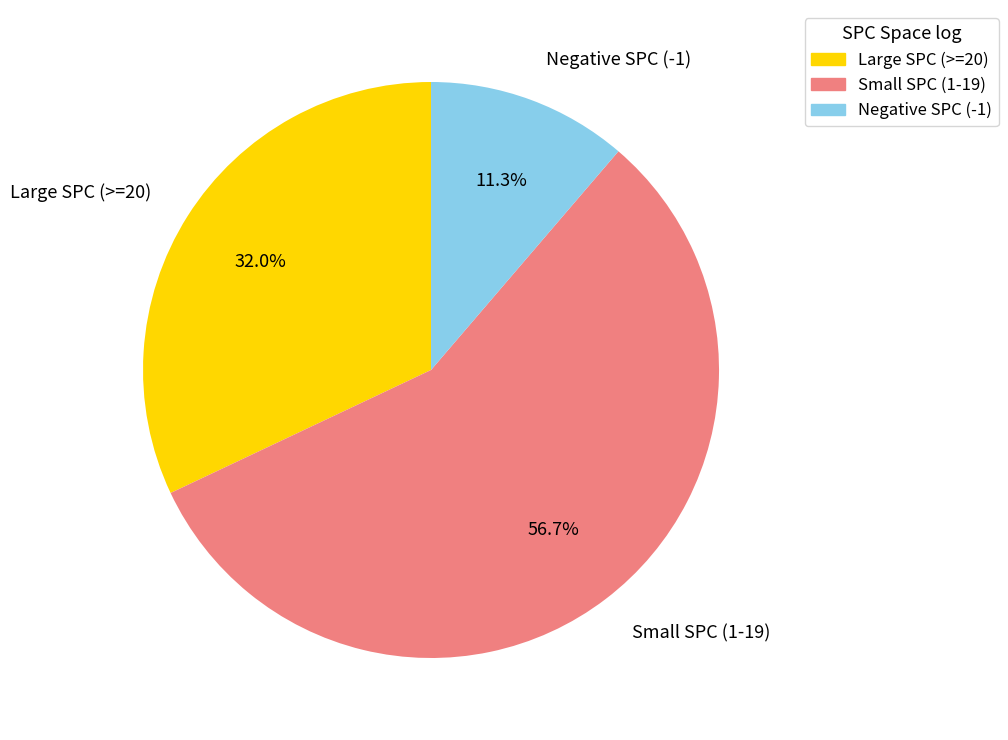

Which has a higher value, Small SPC (1-19) or Negative SPC (-1)?

Small SPC (1-19)